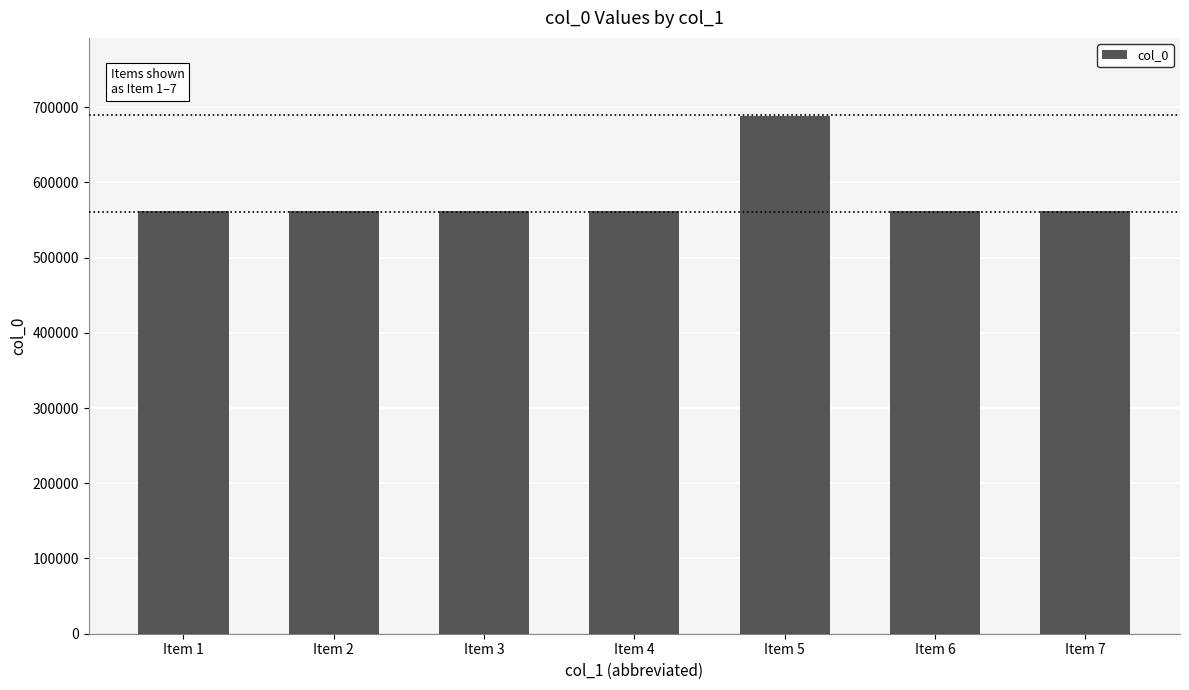

What is the ratio of the value at Item 4 to the value at Item 6?

1.0